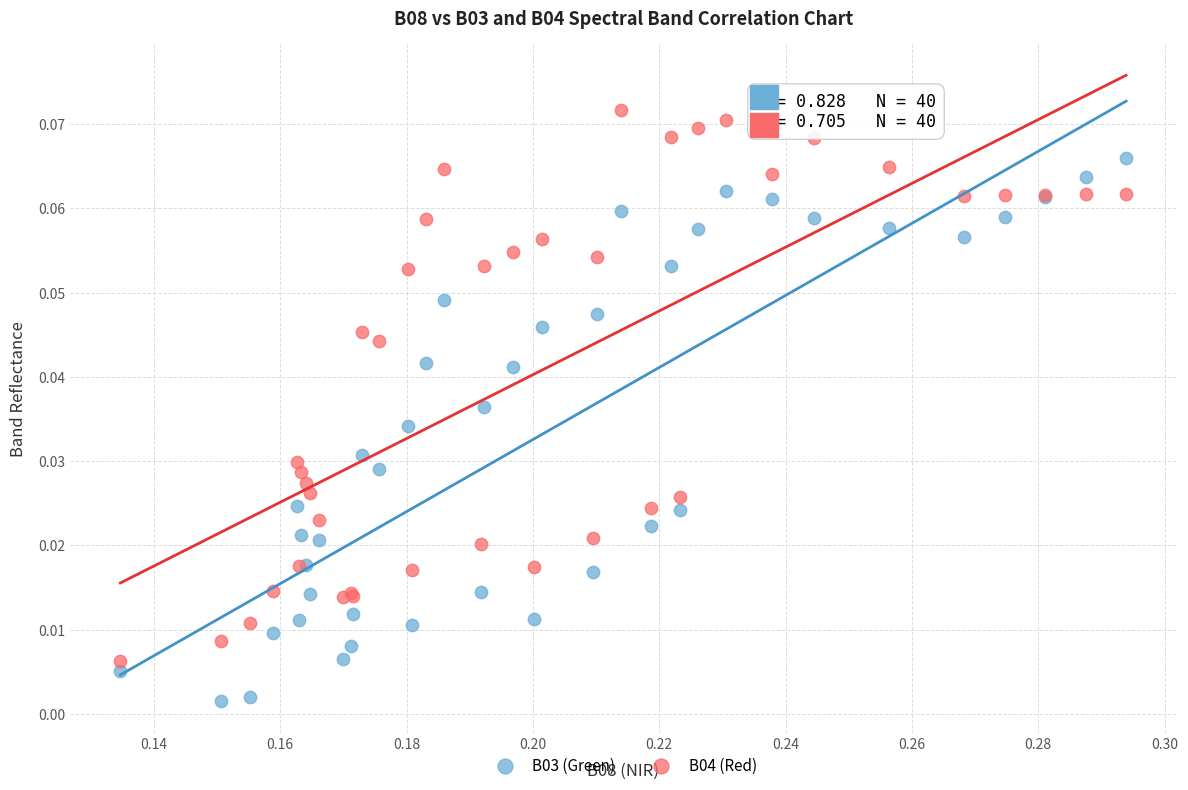

Which series reaches the maximum Y coordinate?

B04 (Red)